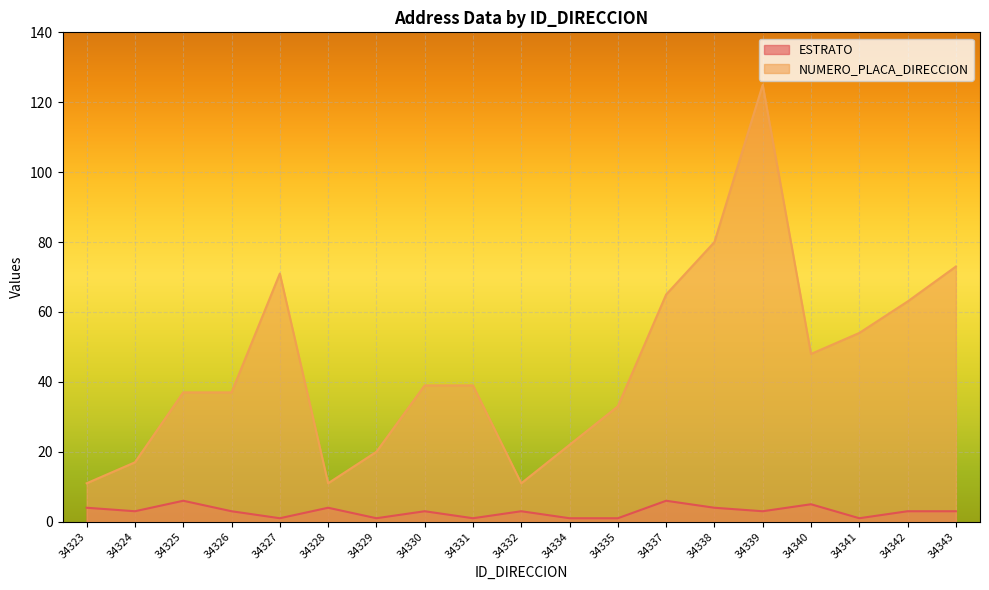

How many lines are shown in the chart?

2